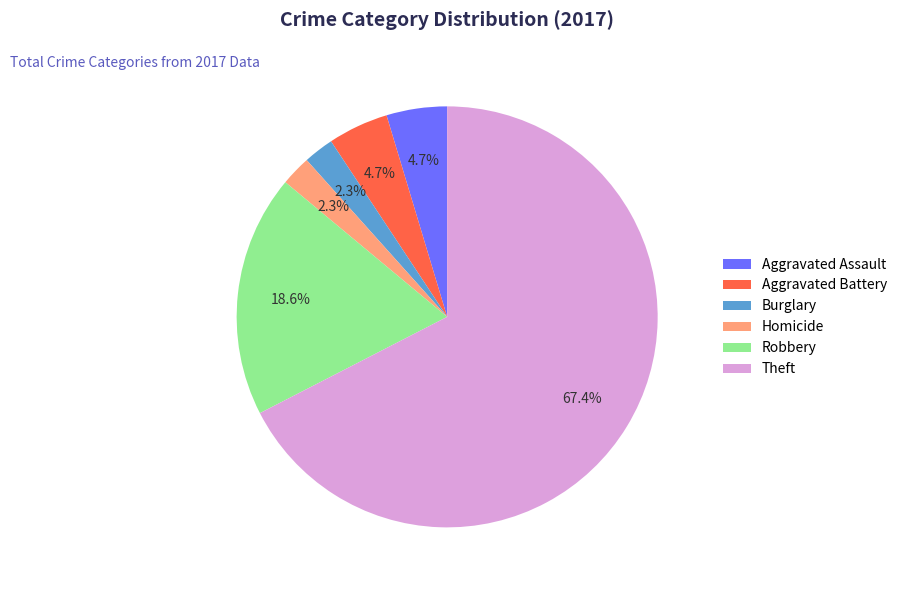

Which slice is the largest?

Theft